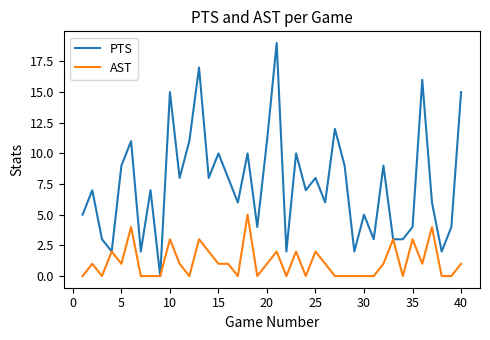

Rank the series by their average value, from lowest to highest.

AST, PTS